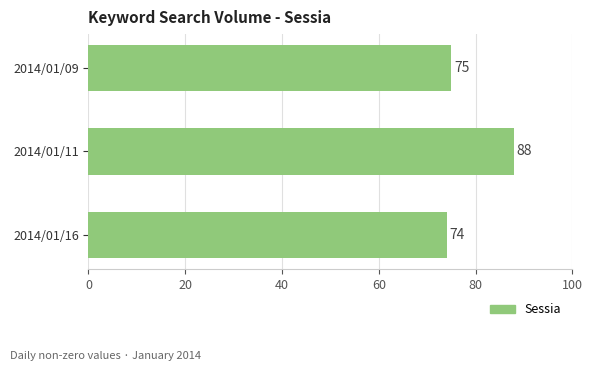

What is the change in value from 2014/01/09 to 2014/01/11?

+13